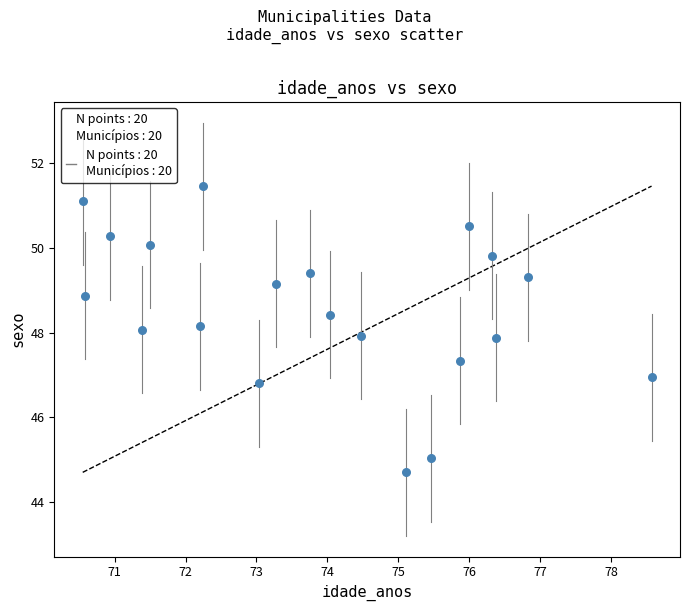

What is the range of Y values (max minus min)?

6.8